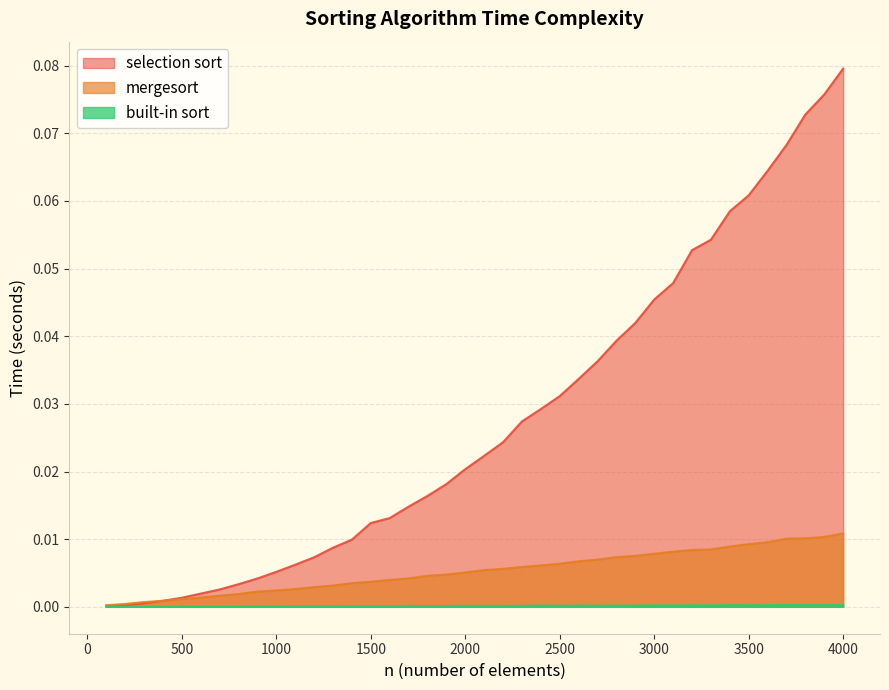

True or false: built-in sort has a value of 0.0 at 1100.

True